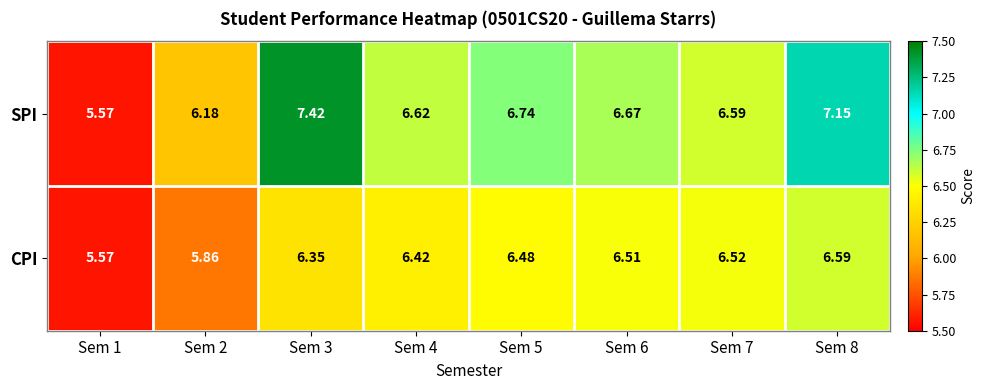

At Sem 2, list the series in order from largest to smallest.

SPI, CPI